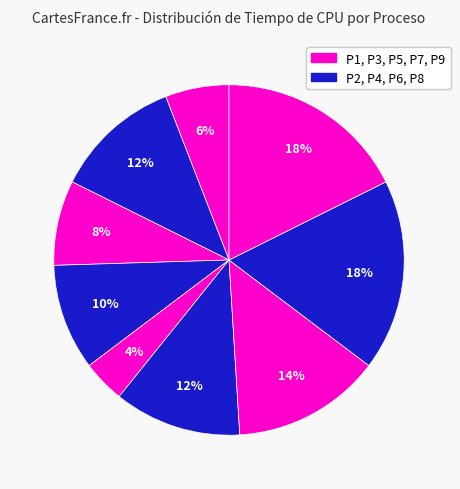

Is there a majority slice in this chart?

No